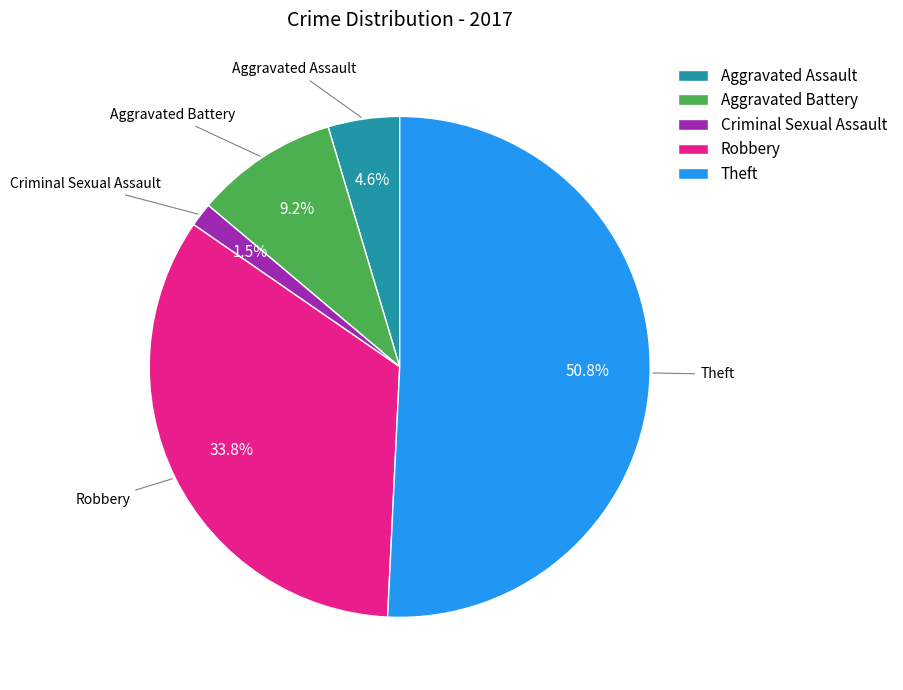

Which category has the biggest portion of the pie?

Theft